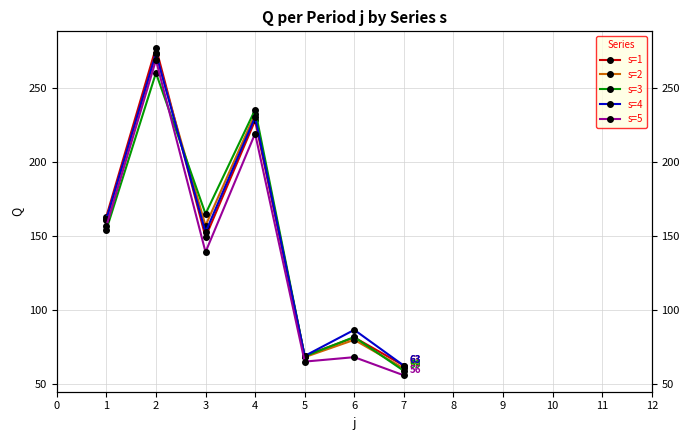

How many data points does each series have?

7